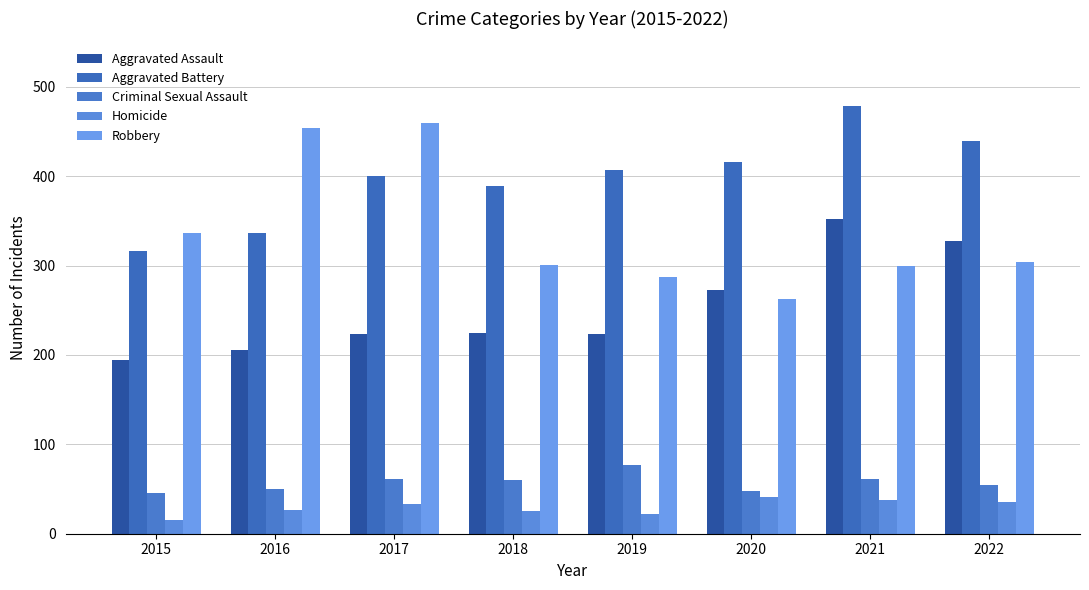

Count the number of data series in this chart.

5